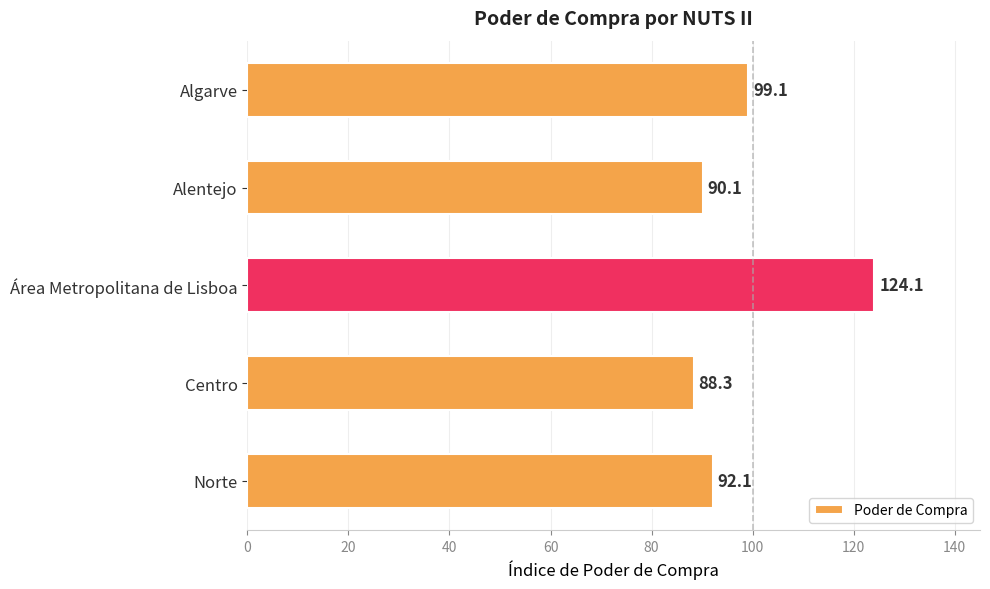

Between Norte and Alentejo, which is larger?

Norte